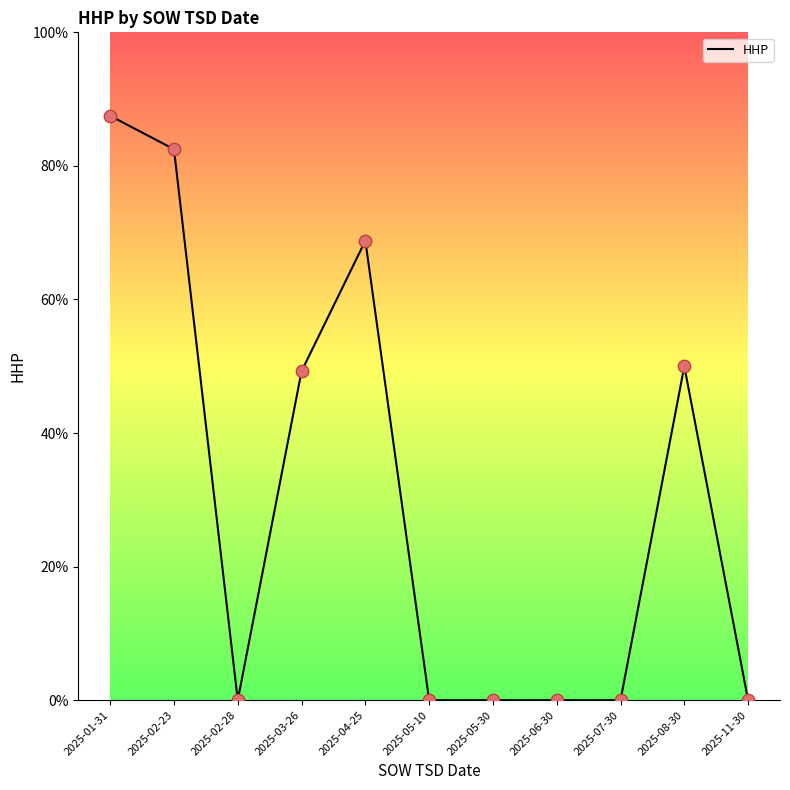

Between 2025-02-28 and 2025-03-26, which is larger?

2025-03-26